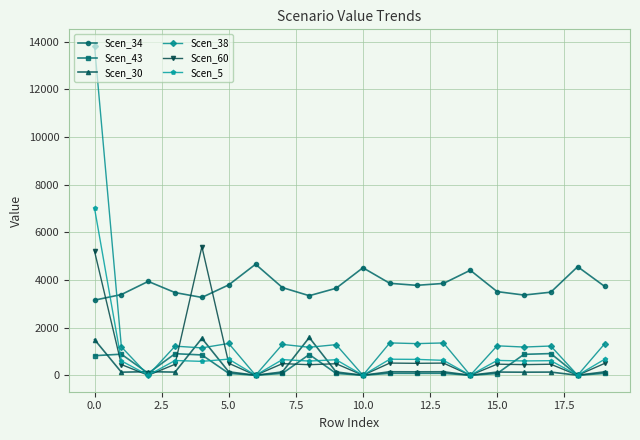

List the series in order of their peak value, lowest first.

Scen_43, Scen_30, Scen_34, Scen_60, Scen_5, Scen_38